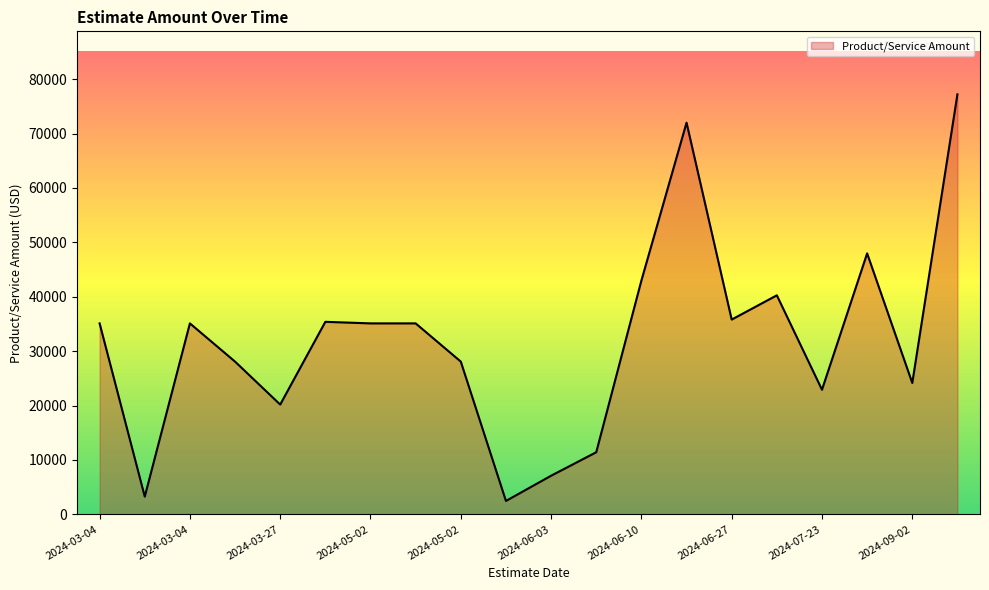

What is the difference between the maximum and minimum values?

74743.8